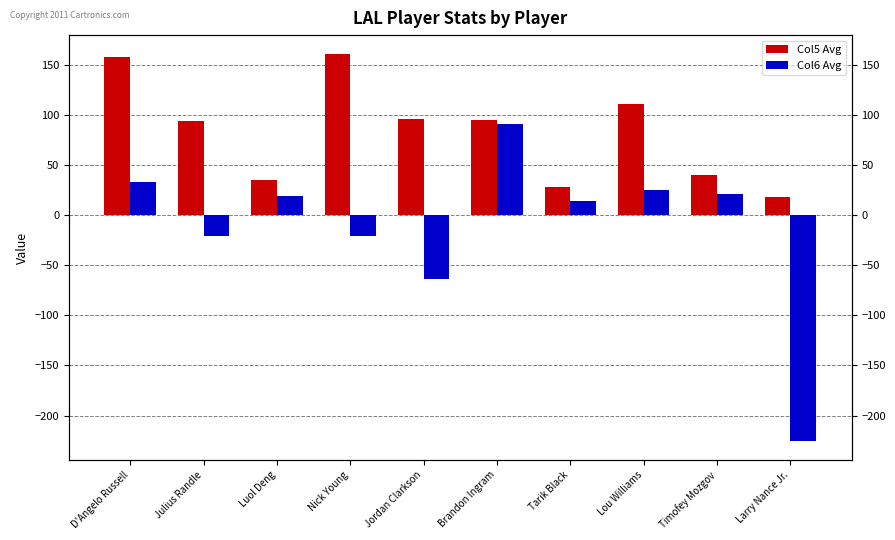

What is the sum of all Col5 Avg values?

834.5